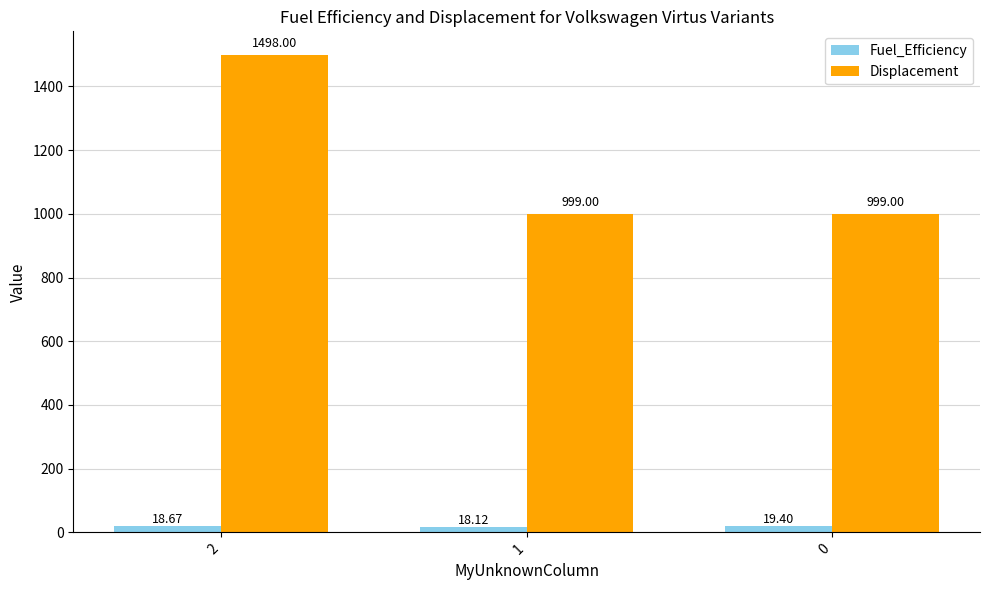

Is the value of Fuel_Efficiency at 0 greater than the value of Displacement at 1?

No